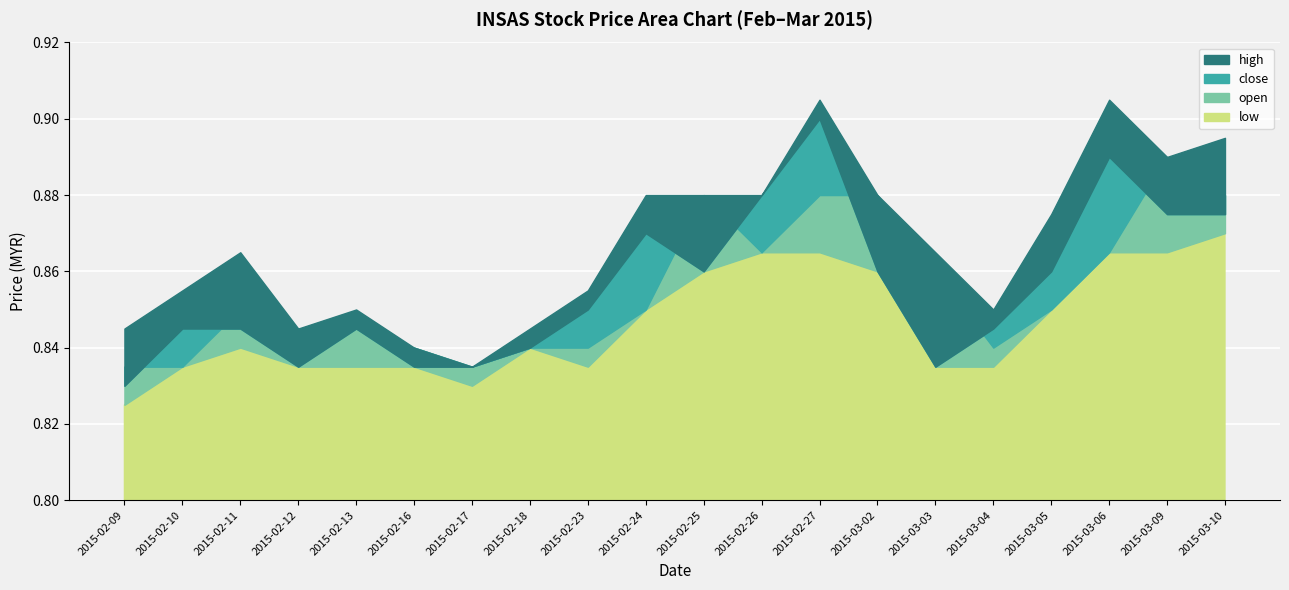

What position from the left is 2015-03-10?

20